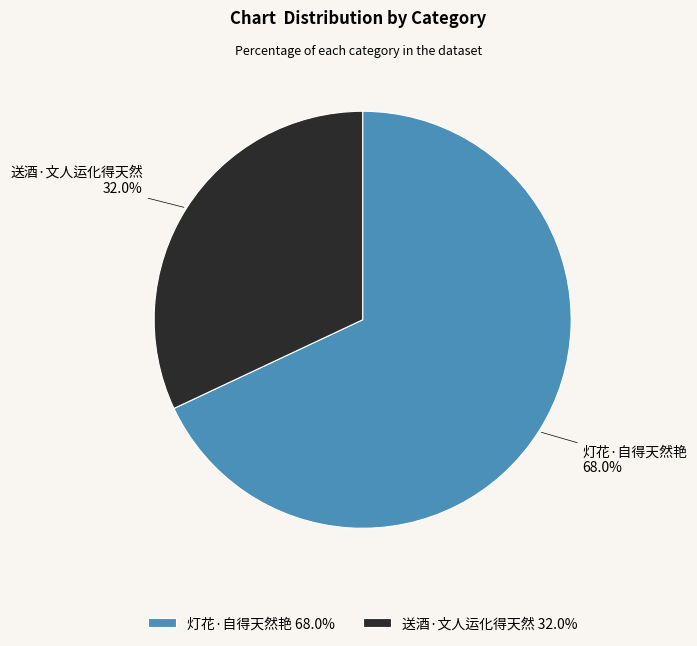

Approximately how many times larger is the value at 灯花·自得天然艳 compared to 送酒·文人运化得天然?

2.1